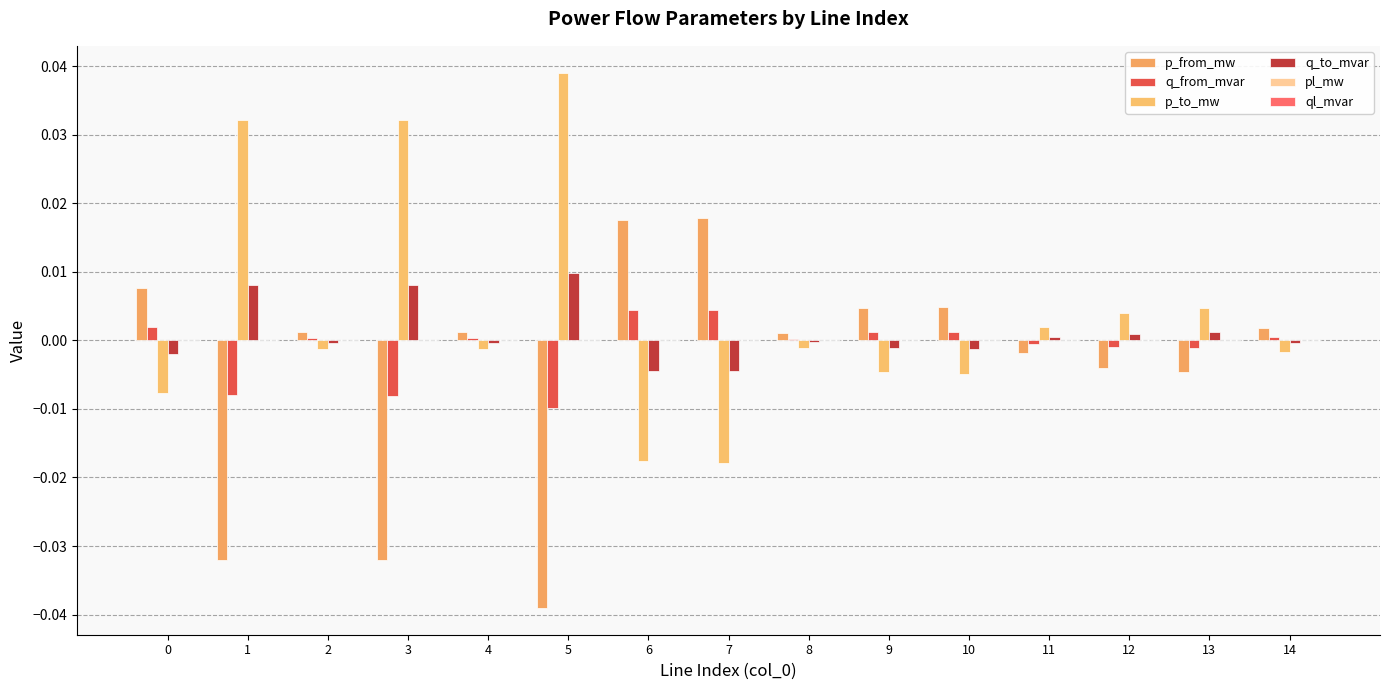

How many groups of bars are there?

15